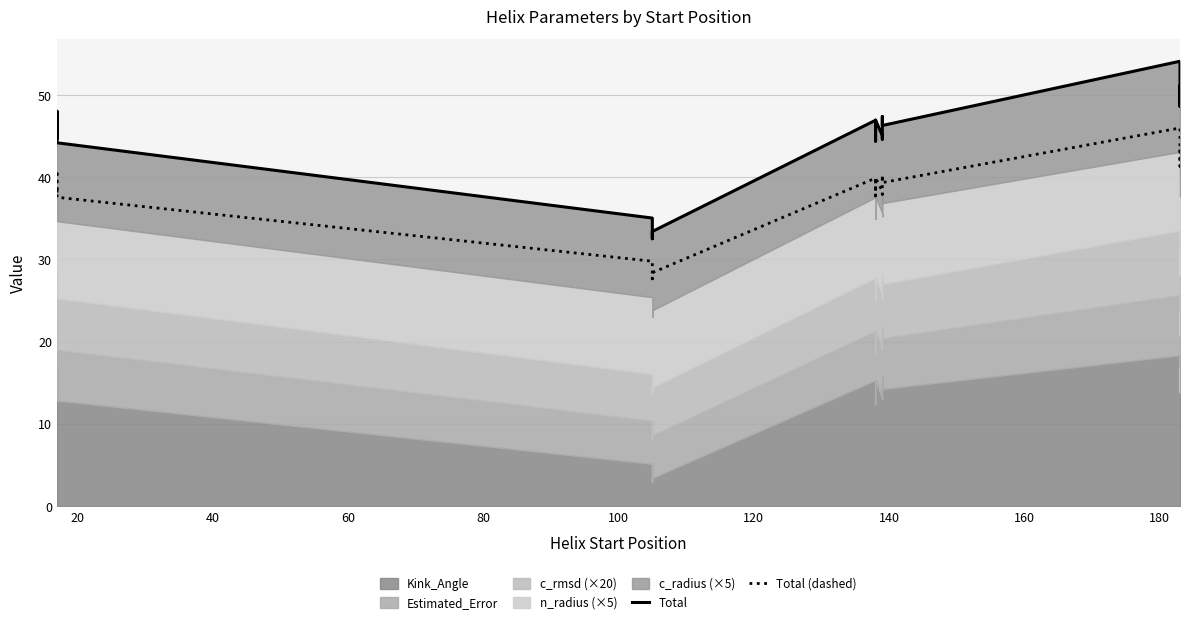

Which has a higher value, 60 or 120?

60